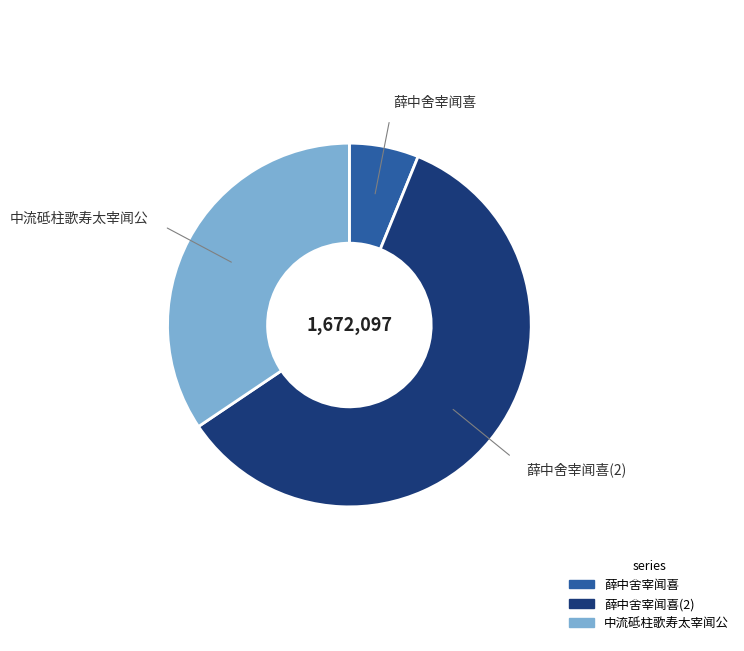

Is there any slice that represents more than half of the pie?

Yes